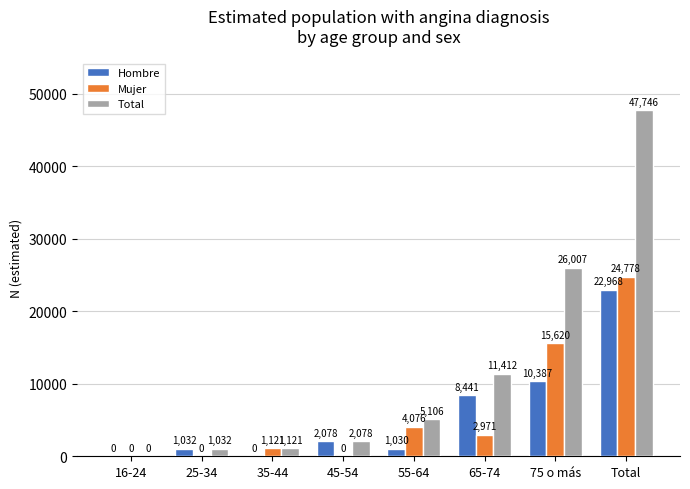

What is the sum of the Hombre values at 65-74 and 25-34?

9473